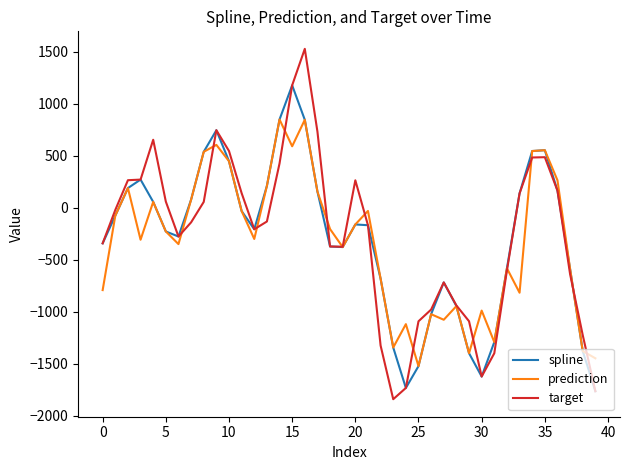

Which series has the widest spread of values?

target